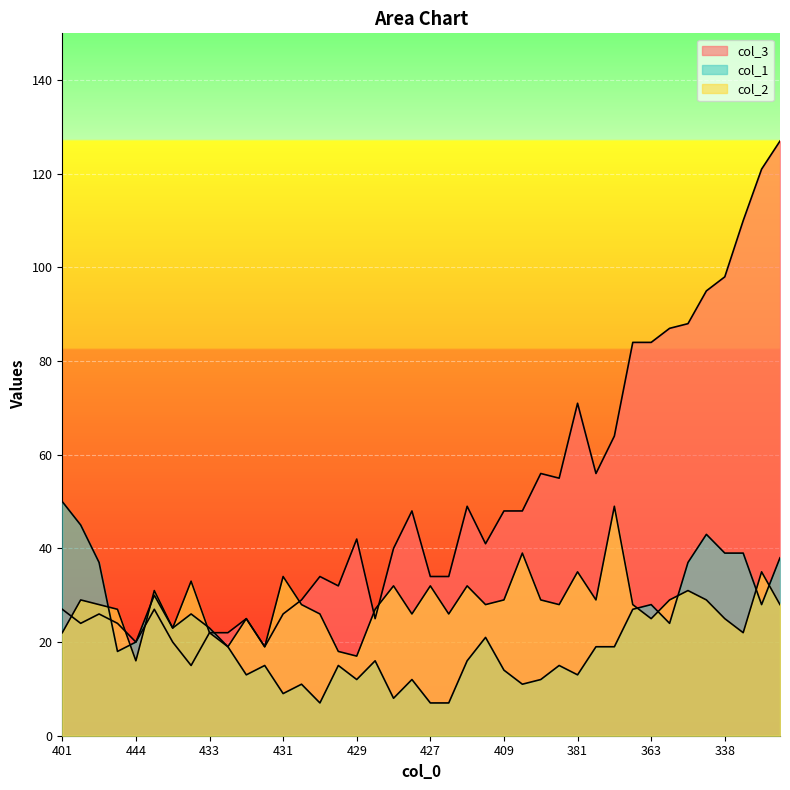

How many lines are shown in the chart?

3